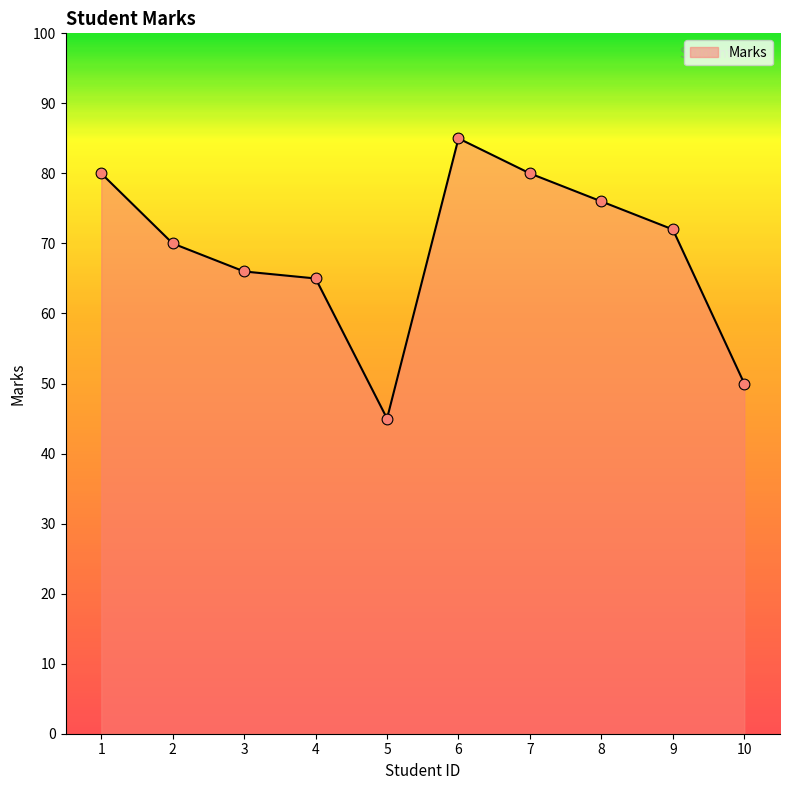

Approximately how many times larger is the value at 2 compared to 7?

0.9